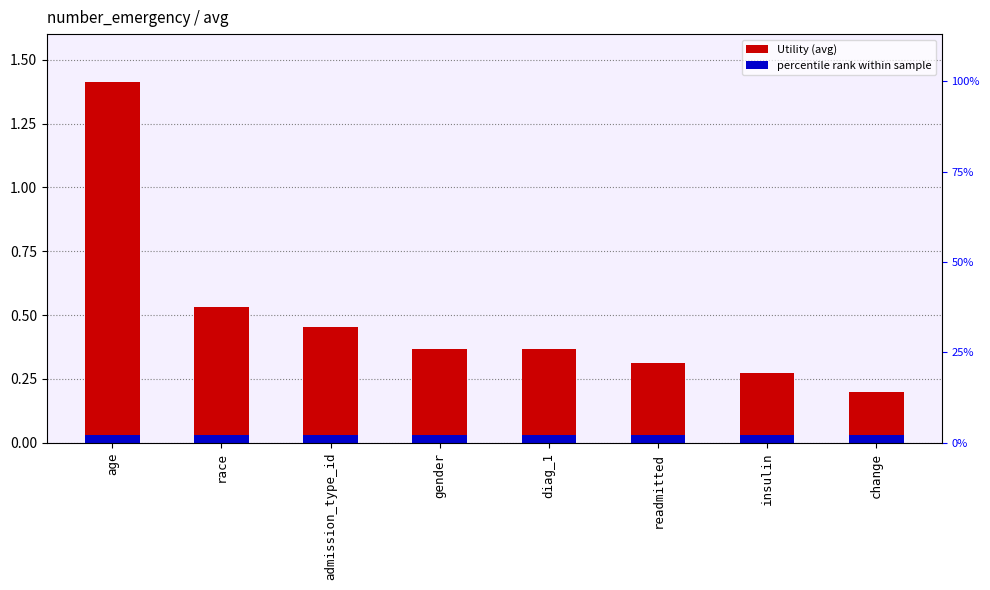

What is the sum of the values at change and age?

1.6